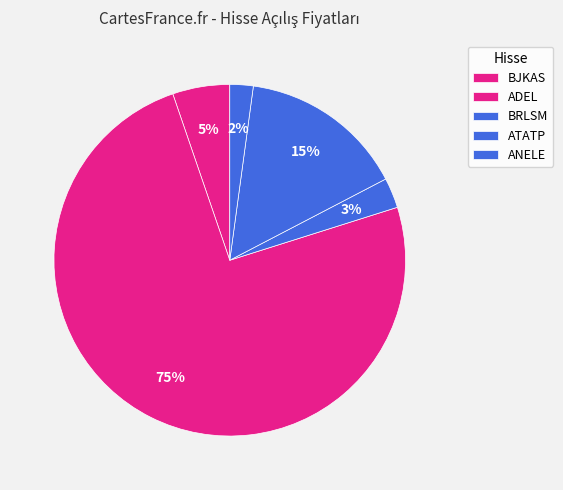

How many slices are in this pie chart?

5